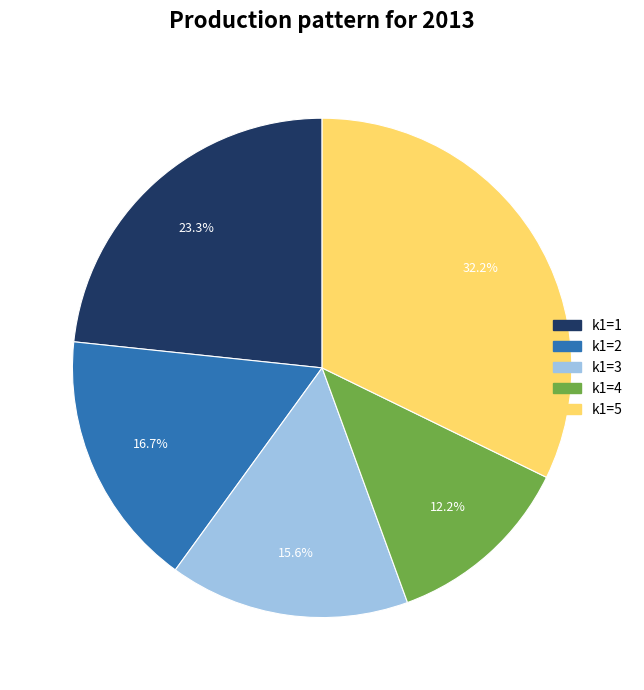

Is there any slice that represents more than half of the pie?

No